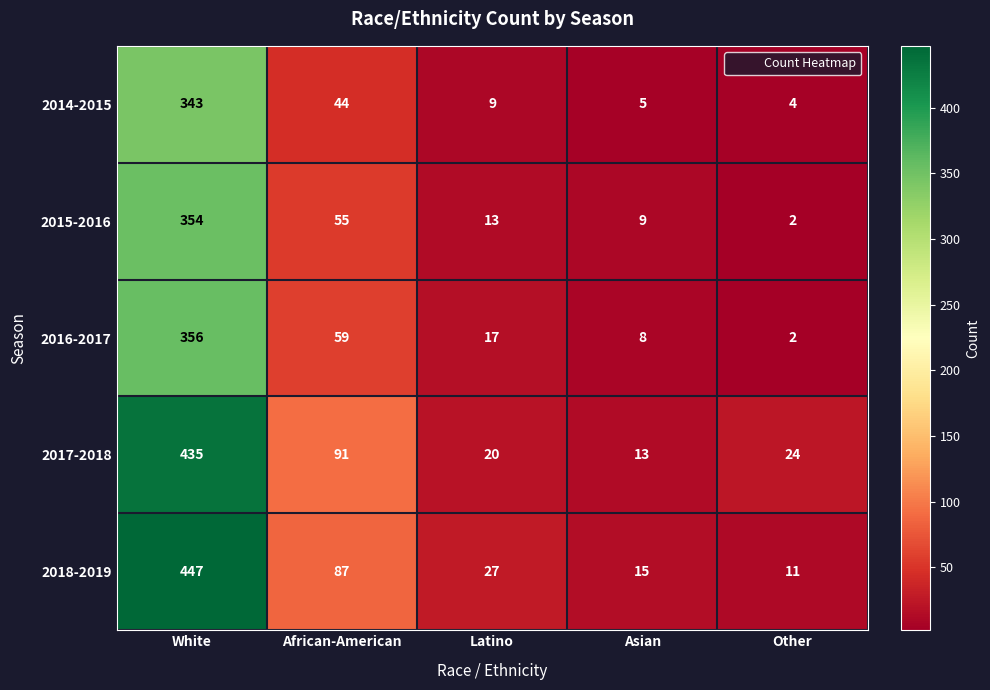

What is the sum of the 2014-2015 values at African-American and White?

387